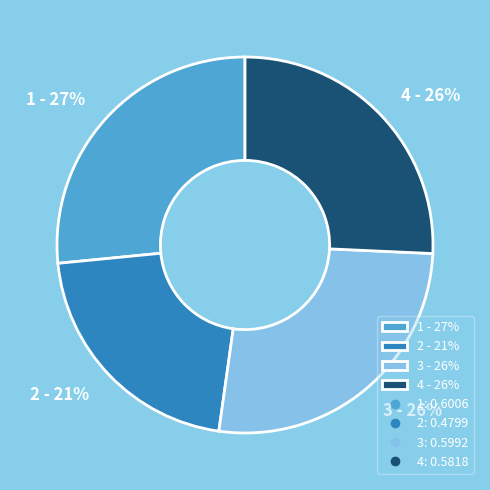

Combined, do 2 - 21% and 1 - 27% account for over 50%?

No